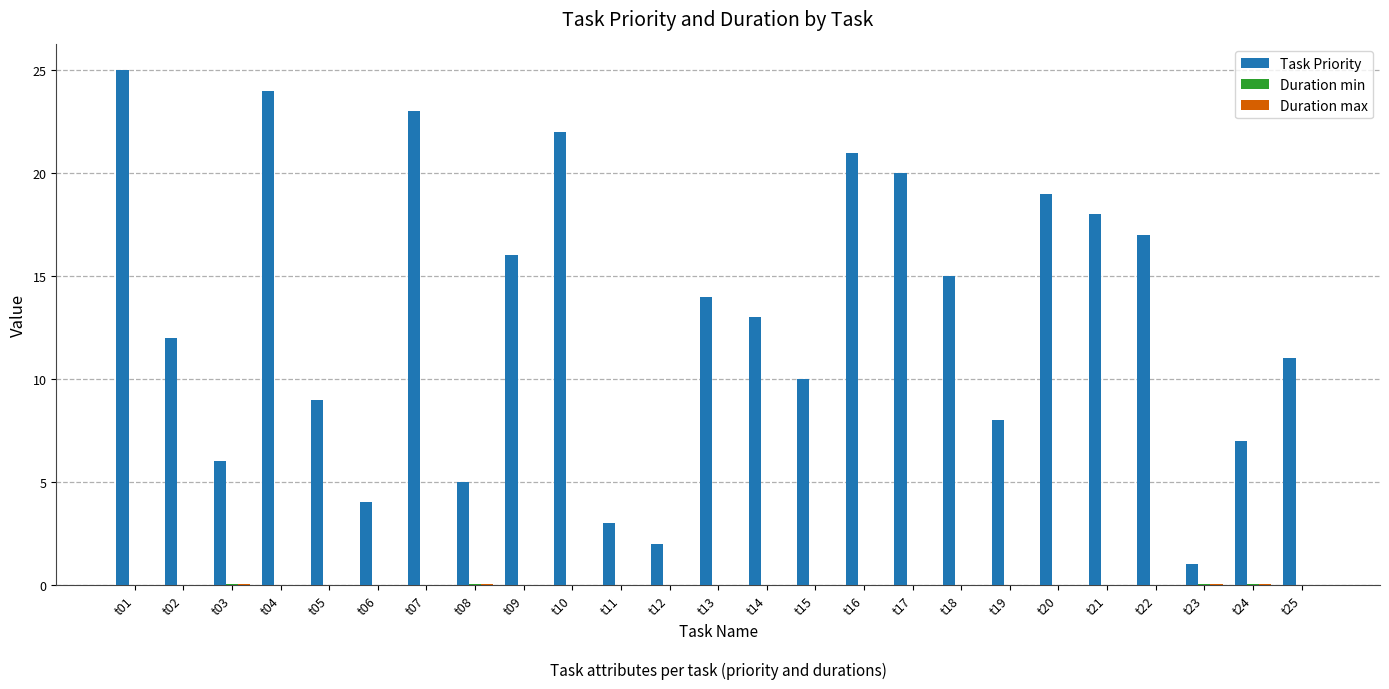

Which label corresponds to the largest value in the chart?

t01